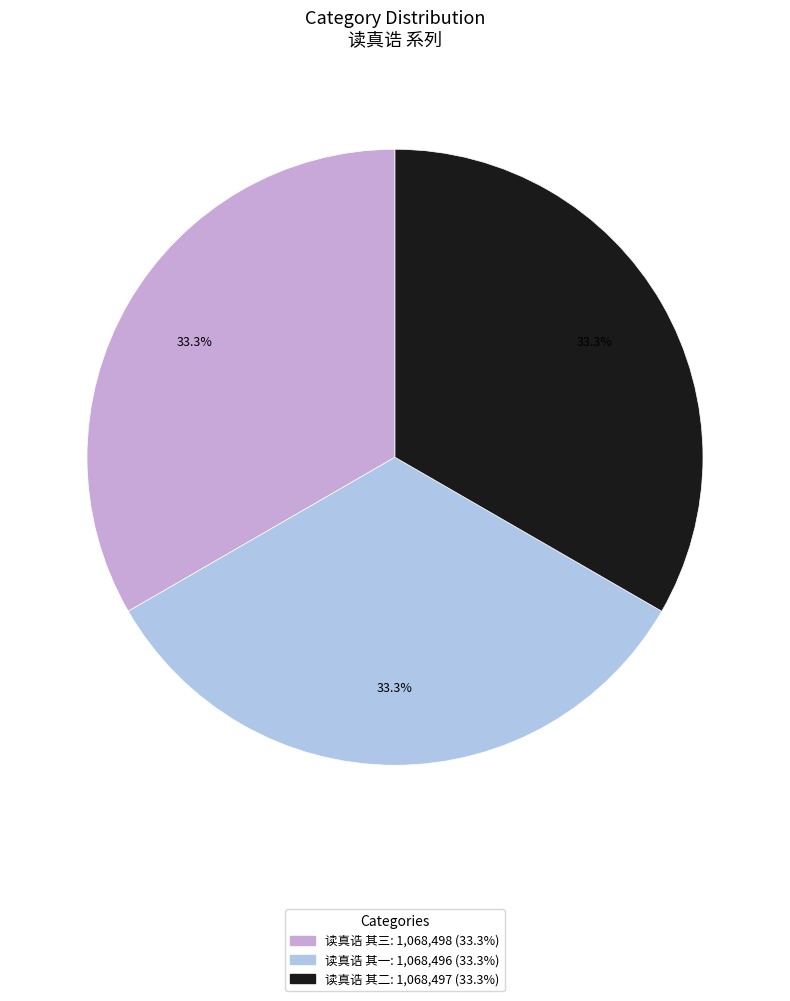

To the nearest percent, what percentage of the pie is 读真诰 其一?

33%